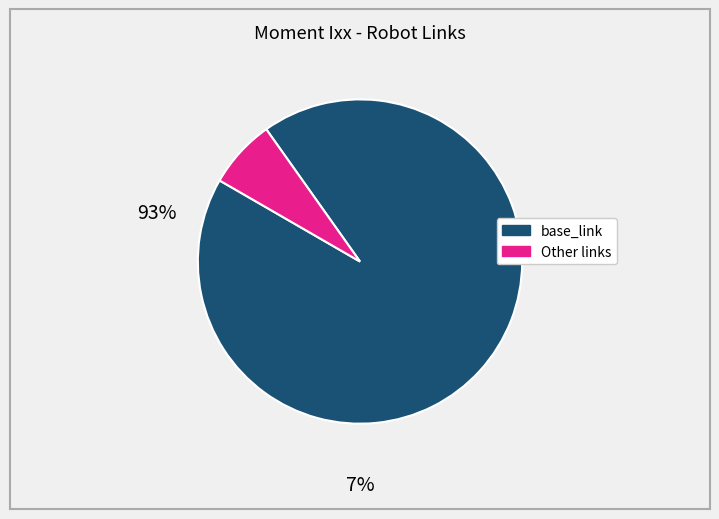

How many slices are in this pie chart?

2